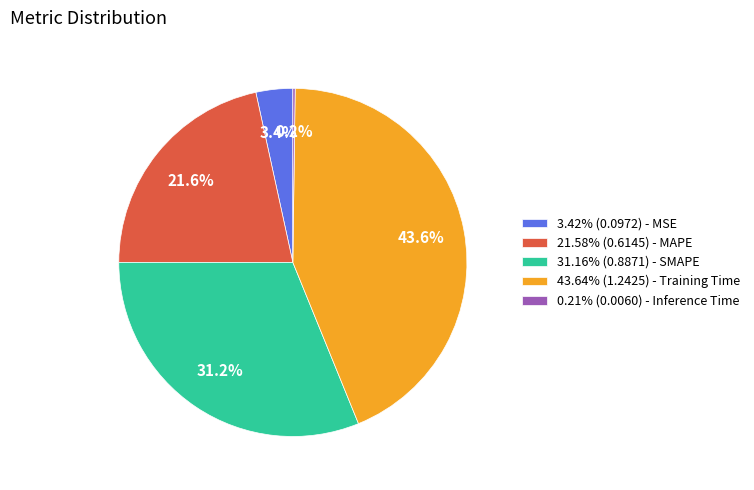

Is there any slice that represents more than half of the pie?

No